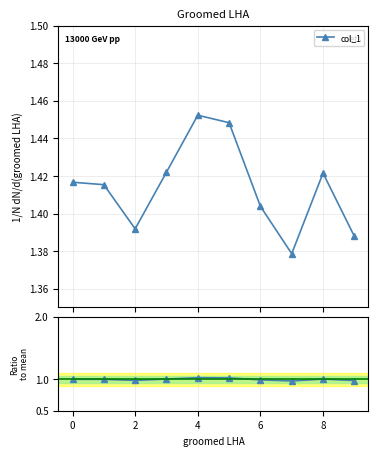

True or false: Ratio to mean and col_1 intersect in this chart.

False